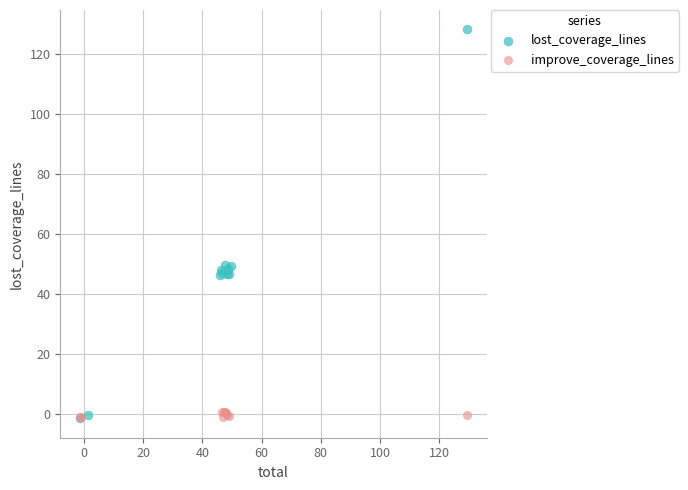

Which series reaches the maximum Y coordinate?

lost_coverage_lines